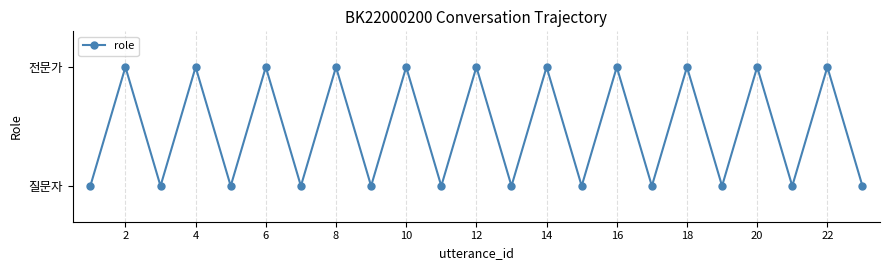

How many distinct data groups are displayed?

1